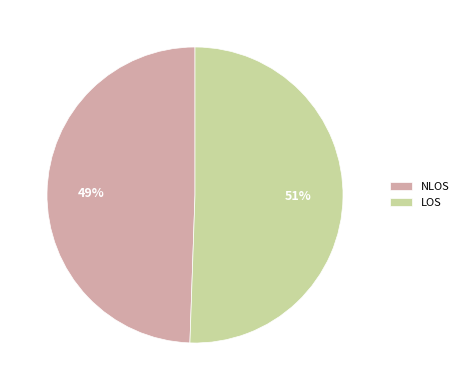

To the nearest percent, what is the average slice percentage?

50%